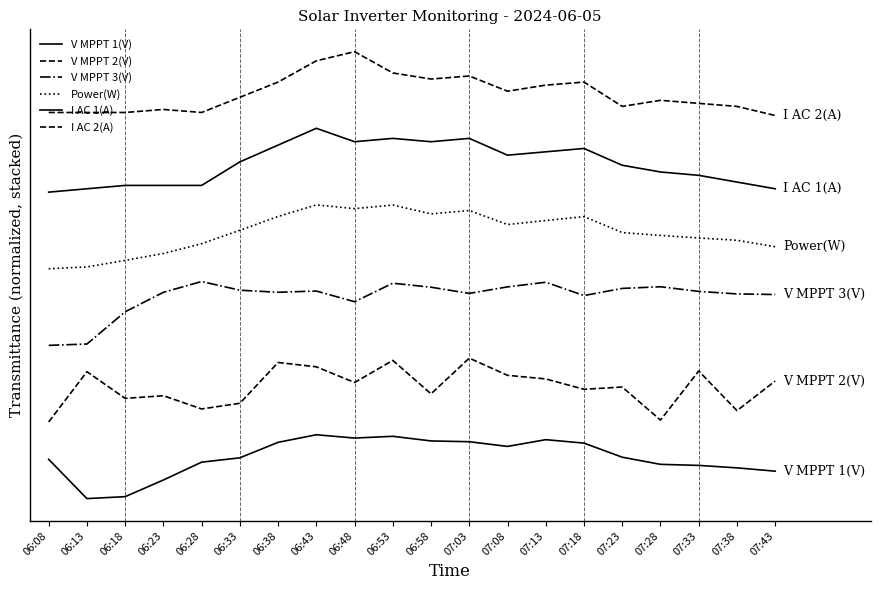

True or false: V MPPT 1(V) and I AC 2(A) intersect in this chart.

False